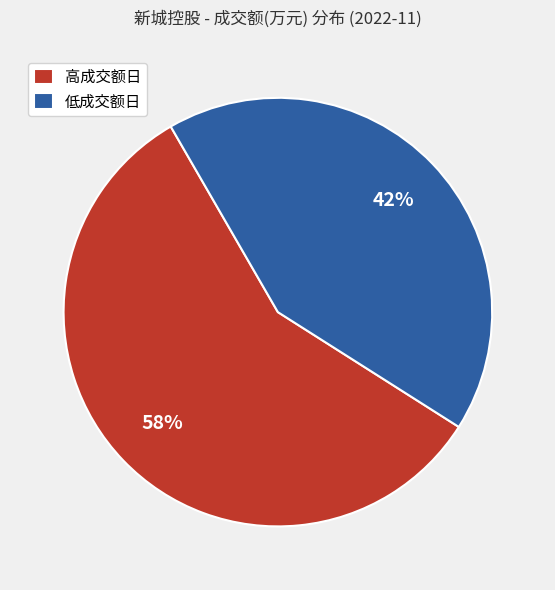

The 低成交额日 slice represents 49% of the pie. True or false?

False